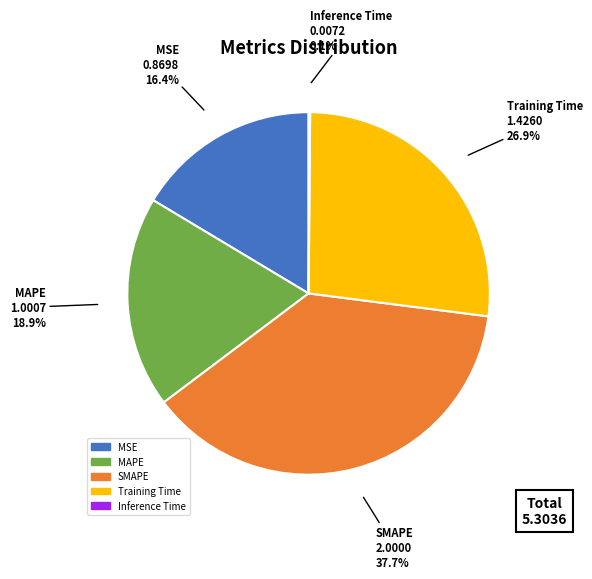

To the nearest percent, what percentage of the pie is SMAPE?

38%